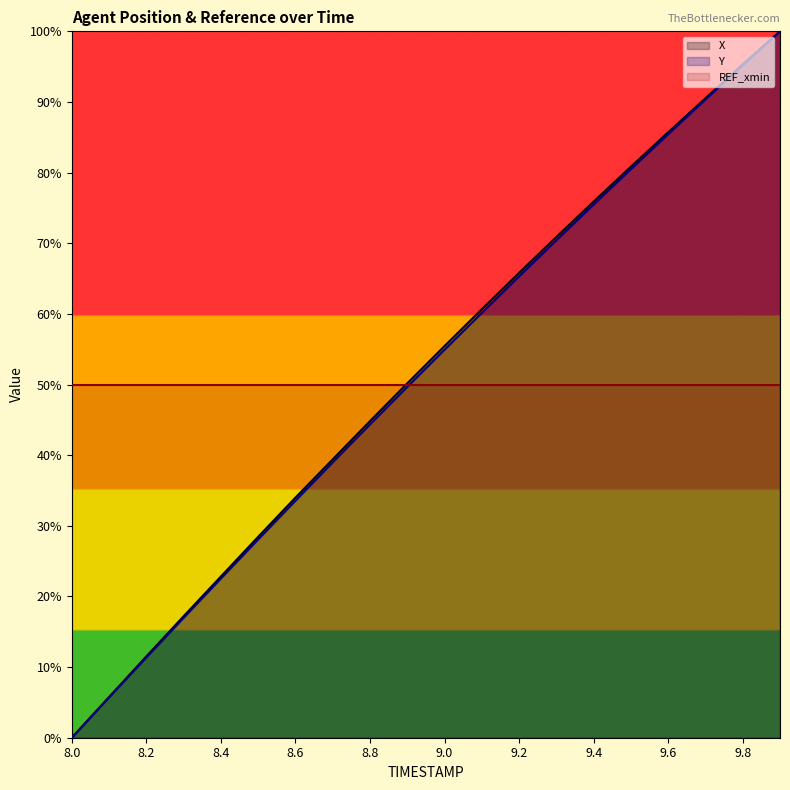

Does the chart display data point markers on the line(s)?

No